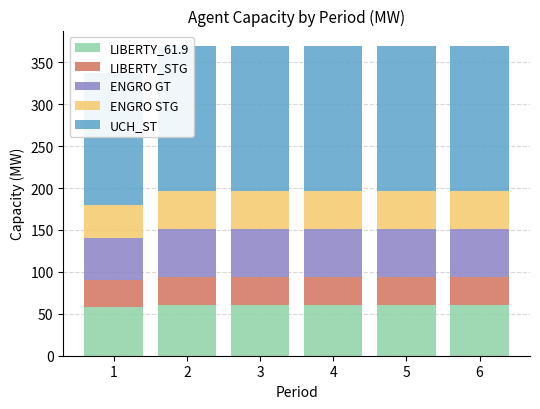

What is the sum of the UCH_ST values at 2 and 1?

330.0